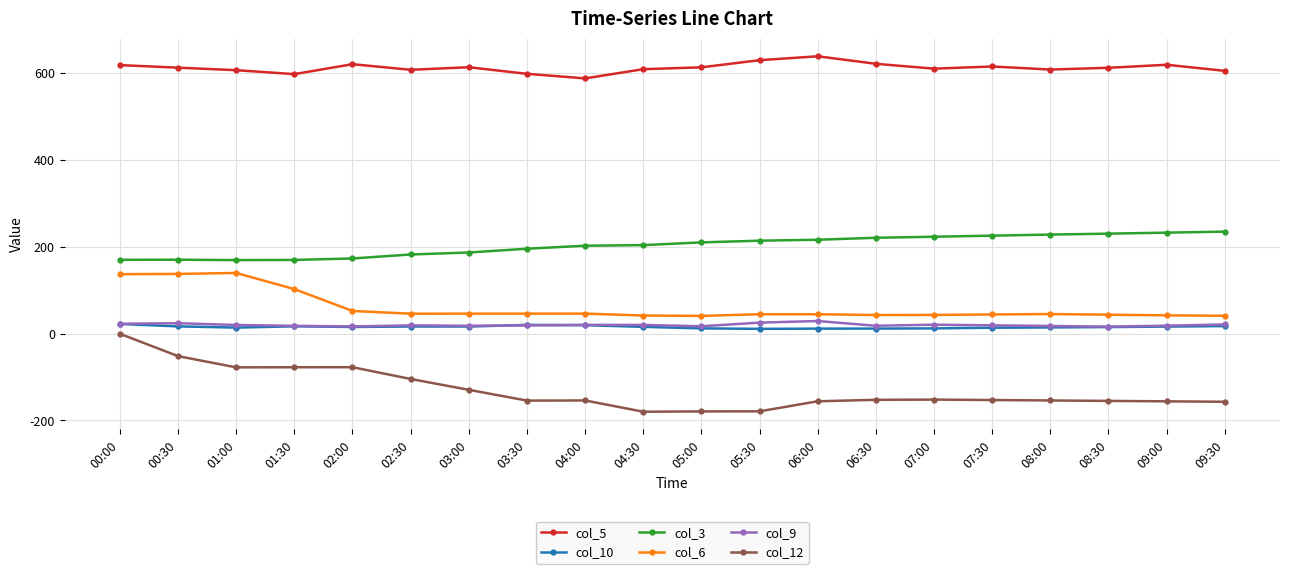

What is the average value of the col_6 series?

61.2